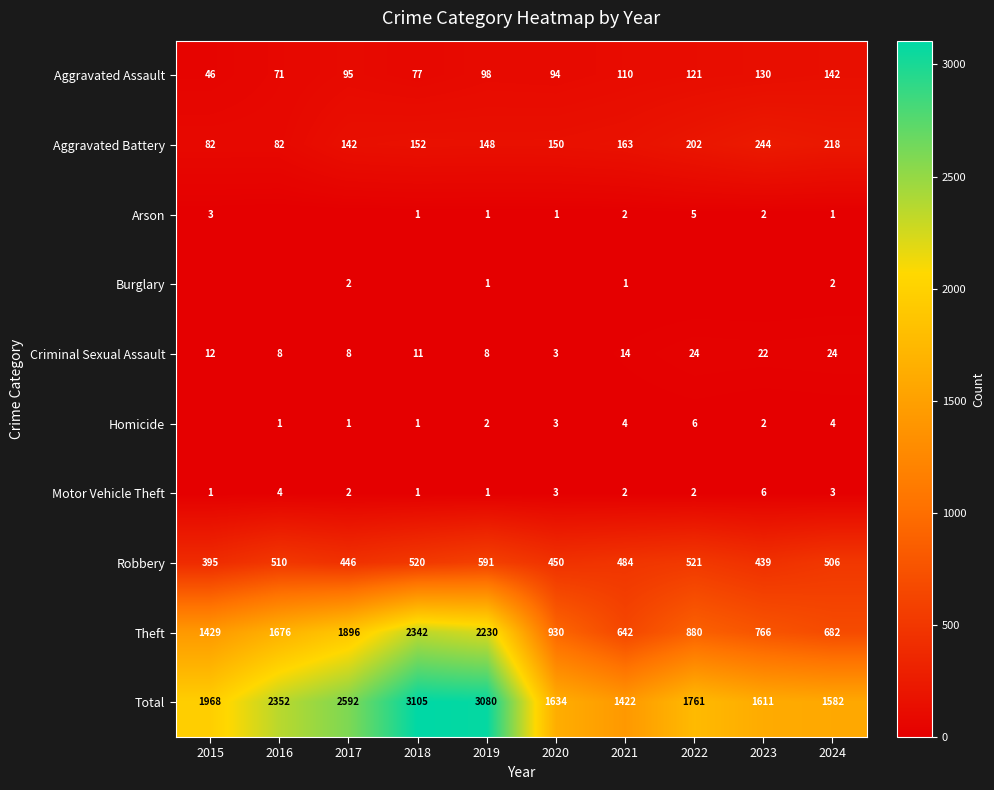

Which series changed the most between 2016 and 2020?

Theft